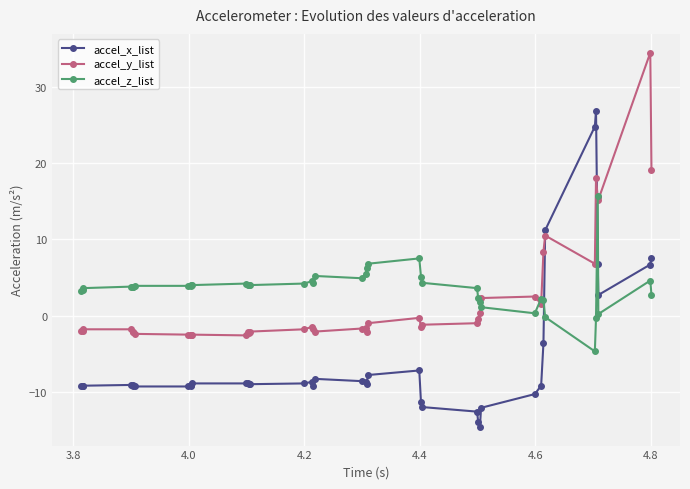

What is the minimum value shown in the chart?

-14.6